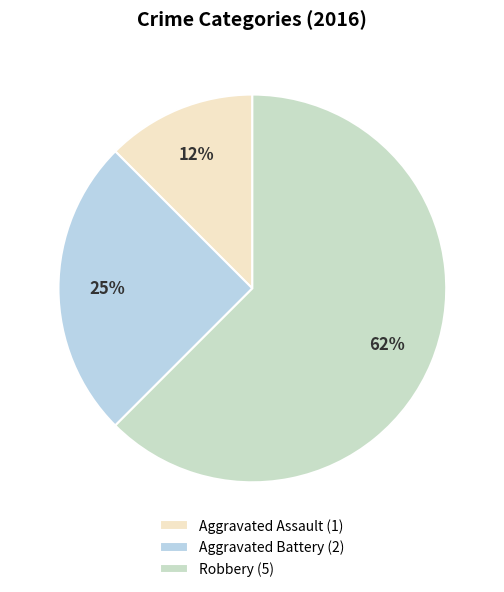

What is the change in value from Aggravated Assault to Aggravated Battery?

+1